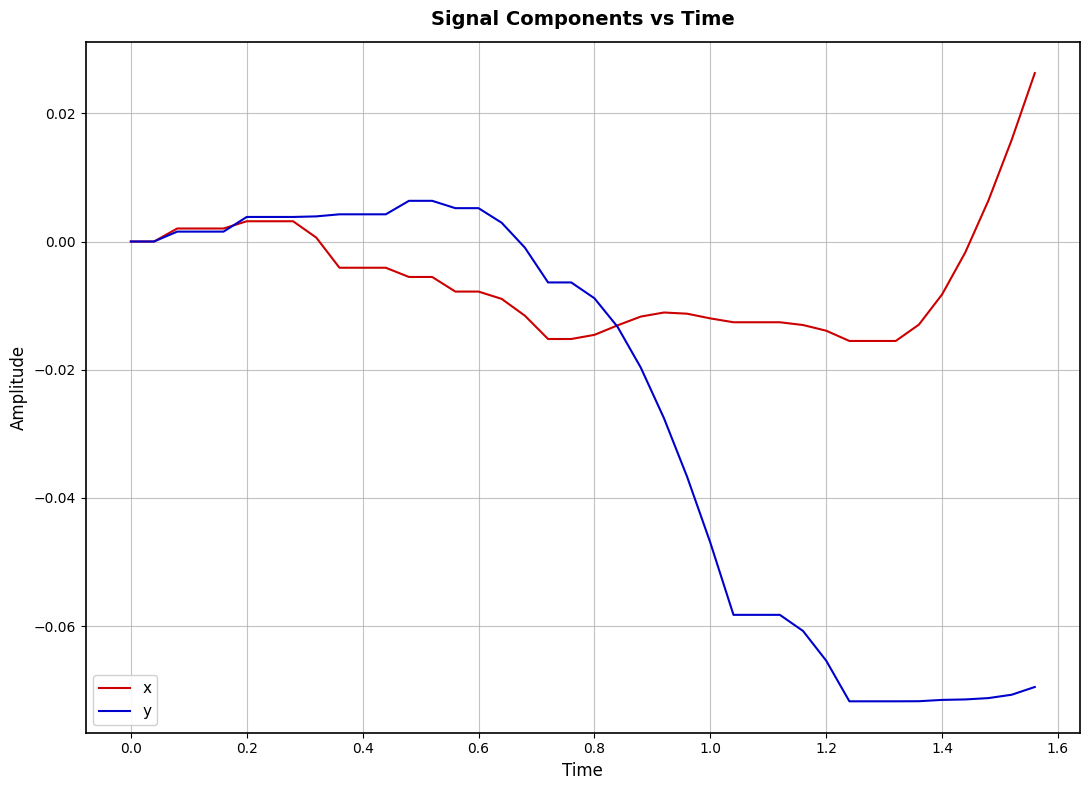

Which series has the largest range (max minus min)?

y